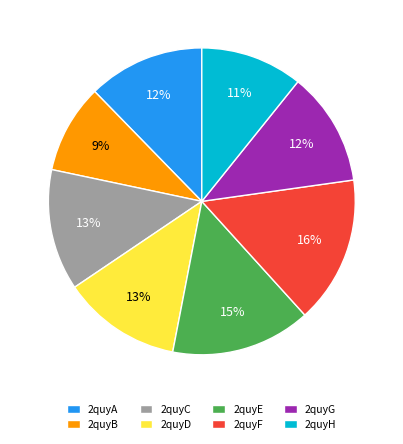

How many segments does this pie chart have?

8